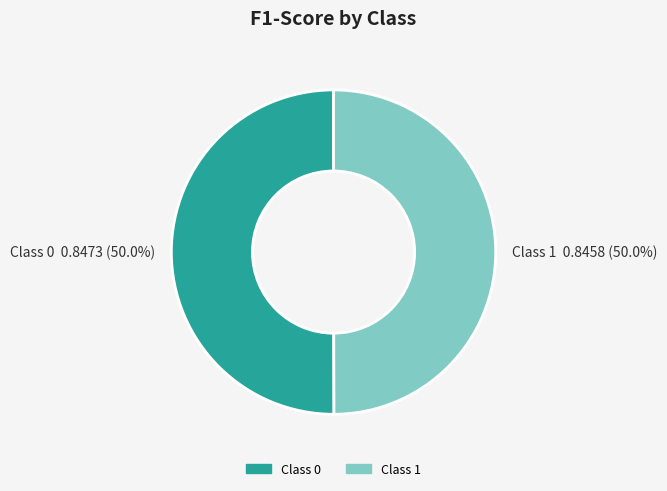

Count the number of slices in the pie.

2